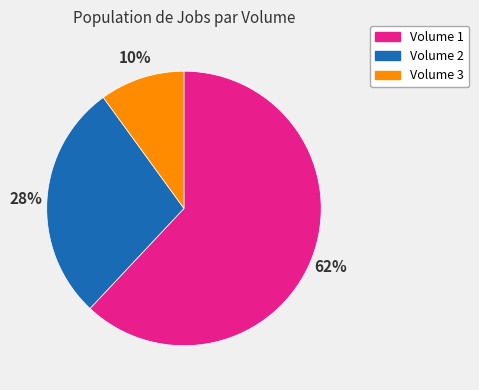

The Volume 1 slice represents 68% of the pie. True or false?

False